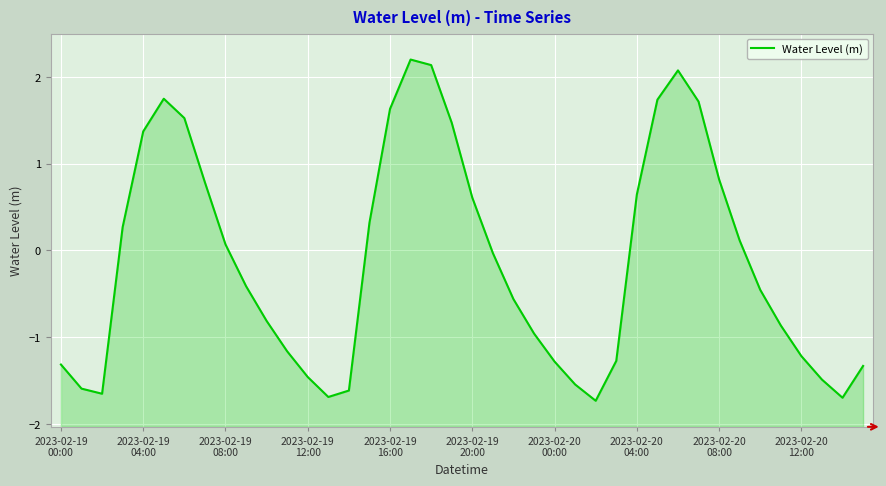

Reading left to right, extract all data points from this chart.

-1.3	-1.6	-1.7	0.3	1.4	1.7	1.5	0.8	0.1	-0.4	-0.8	-1.2	-1.5	-1.7	-1.6	0.3	1.6	2.2	2.1	1.5	0.6	-0.0	-0.6	-1.0	-1.3	-1.5	-1.7	-1.3	0.6	1.7	2.1	1.7	0.8	0.1	-0.5	-0.9	-1.2	-1.5	-1.7	-1.3